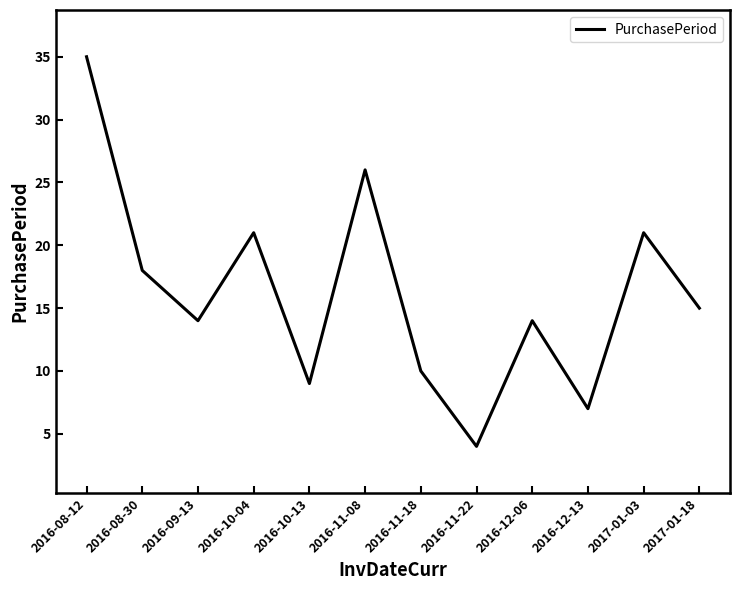

Approximately how many times larger is the value at 2016-11-18 compared to 2016-08-30?

0.6